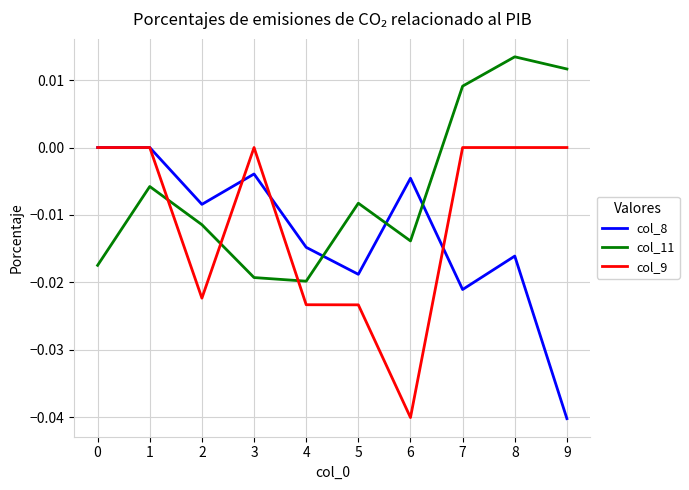

True or false: col_8 has more than 0 points higher than both neighbors.

True